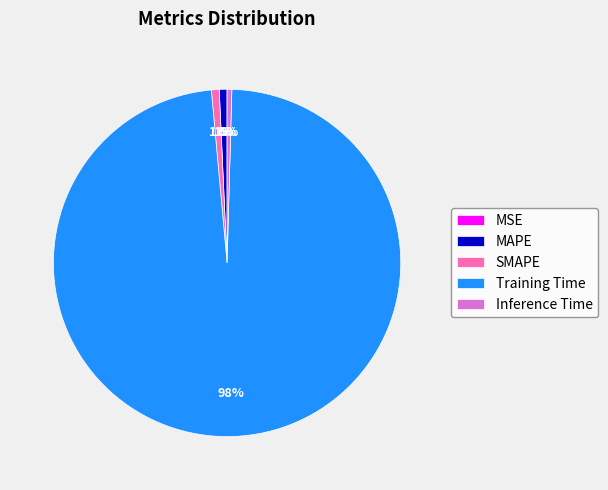

Which slice is the largest?

Training Time